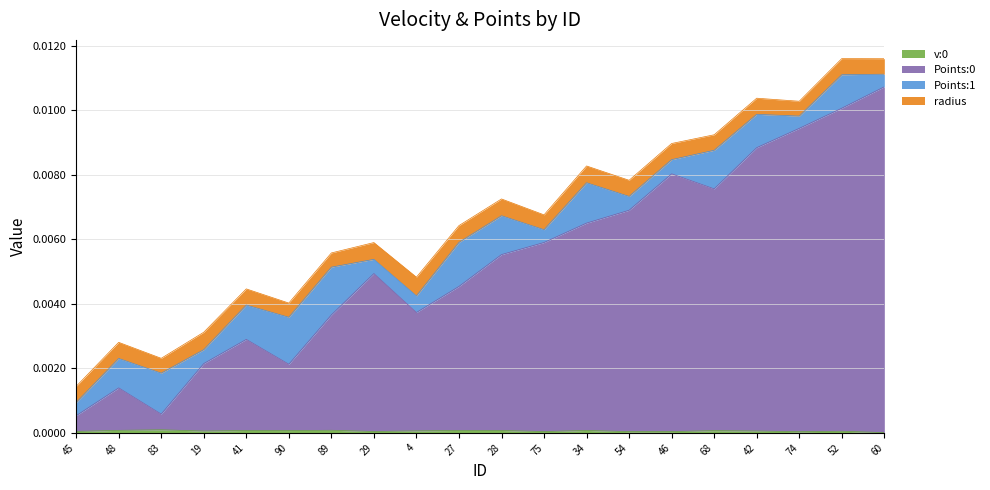

Does the chart display data point markers on the line(s)?

No